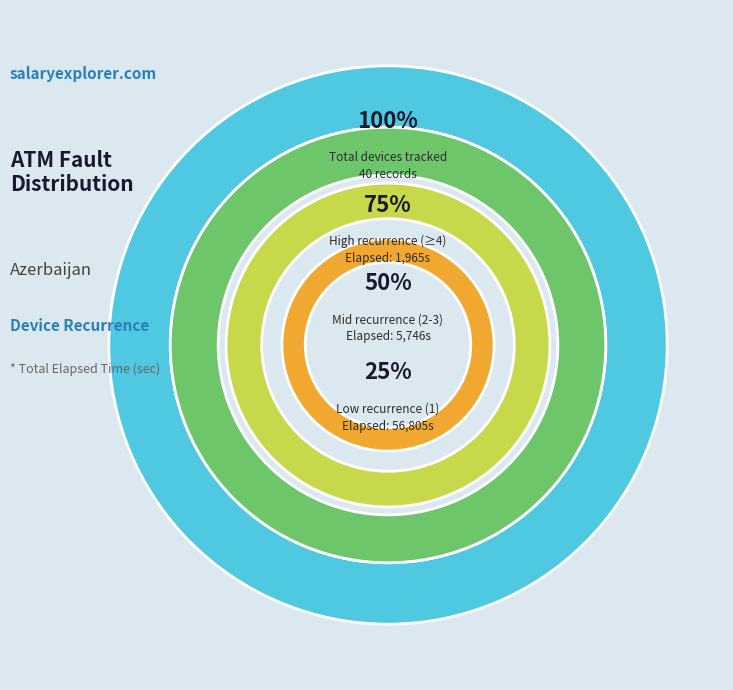

Is 39 the majority of the pie?

No